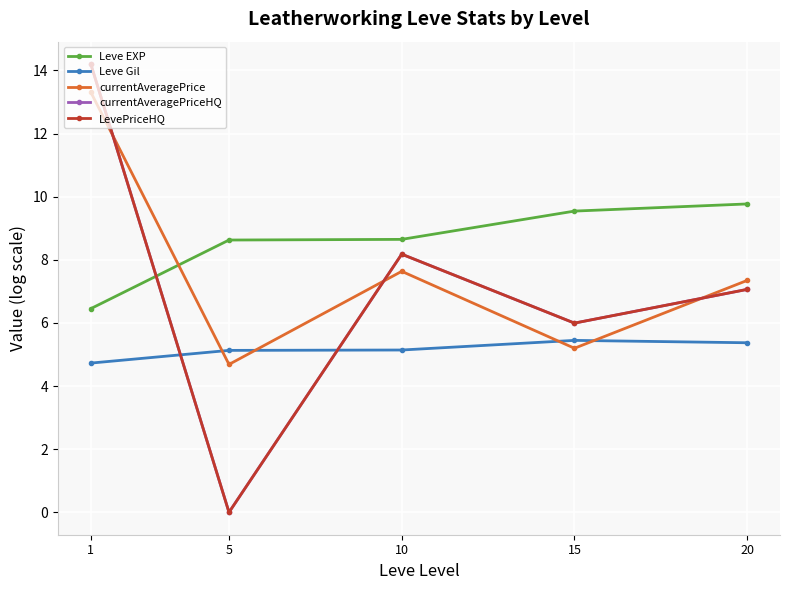

Which category has the highest value across all series?

1